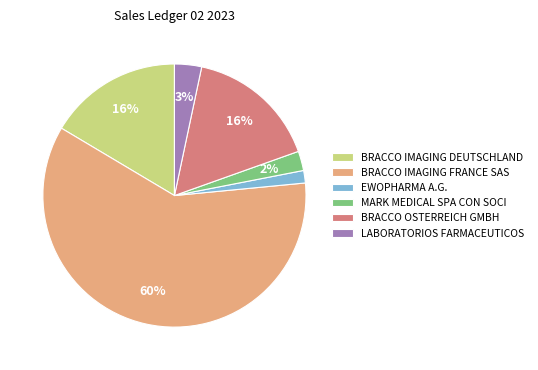

Is the sum of MARK MEDICAL SPA CON SOCI and EWOPHARMA A.G. greater than half?

No